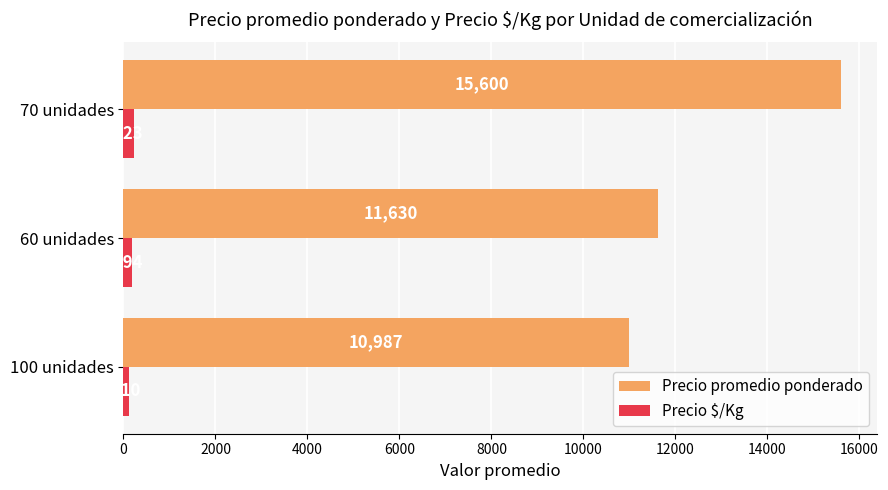

What is the lowest value of the Precio $/Kg series?

109.8